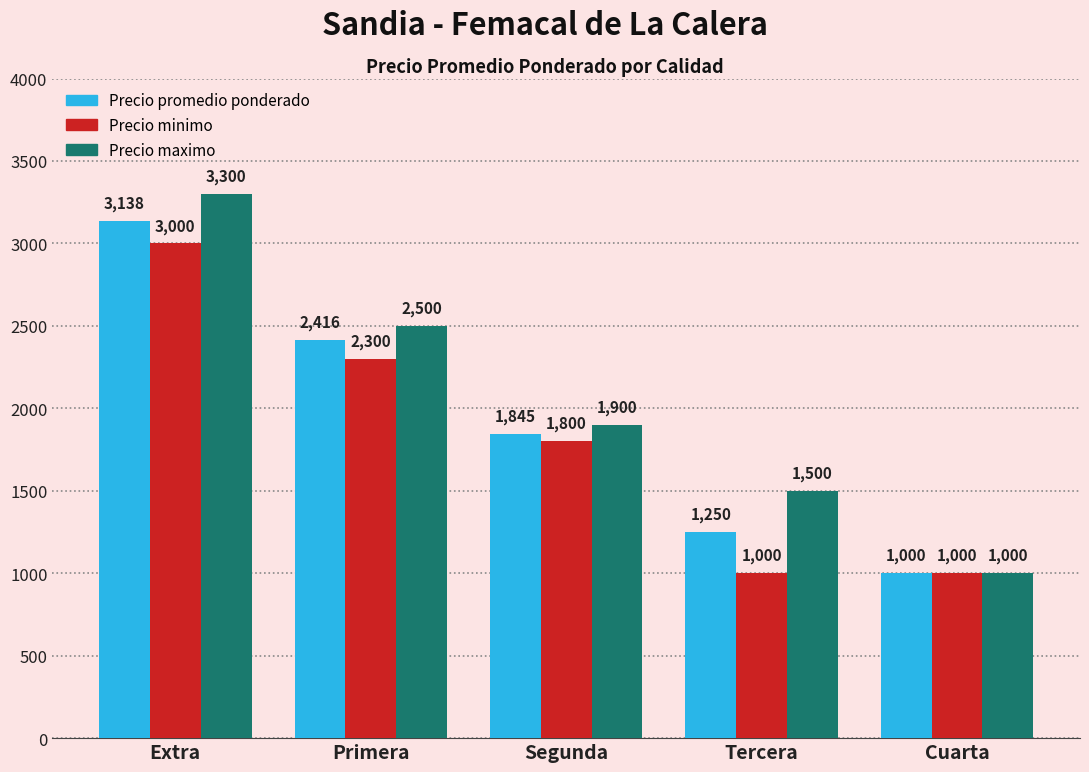

At which label does Precio minimo first exceed 1800?

Extra